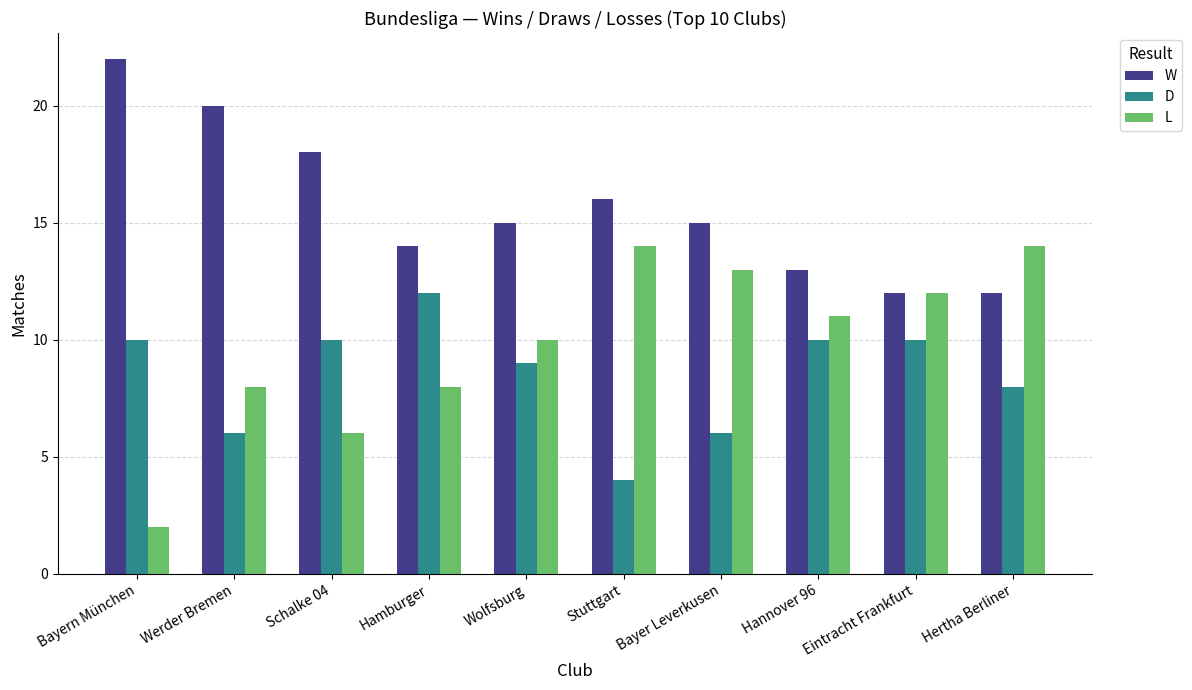

The L series shows 14 at Wolfsburg. True or false?

False